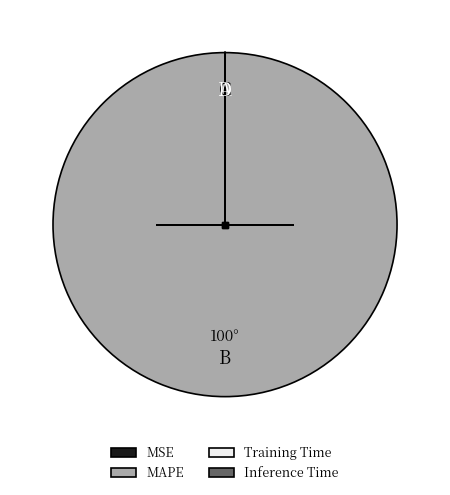

True or false: MAPE accounts for 100% of the total.

True